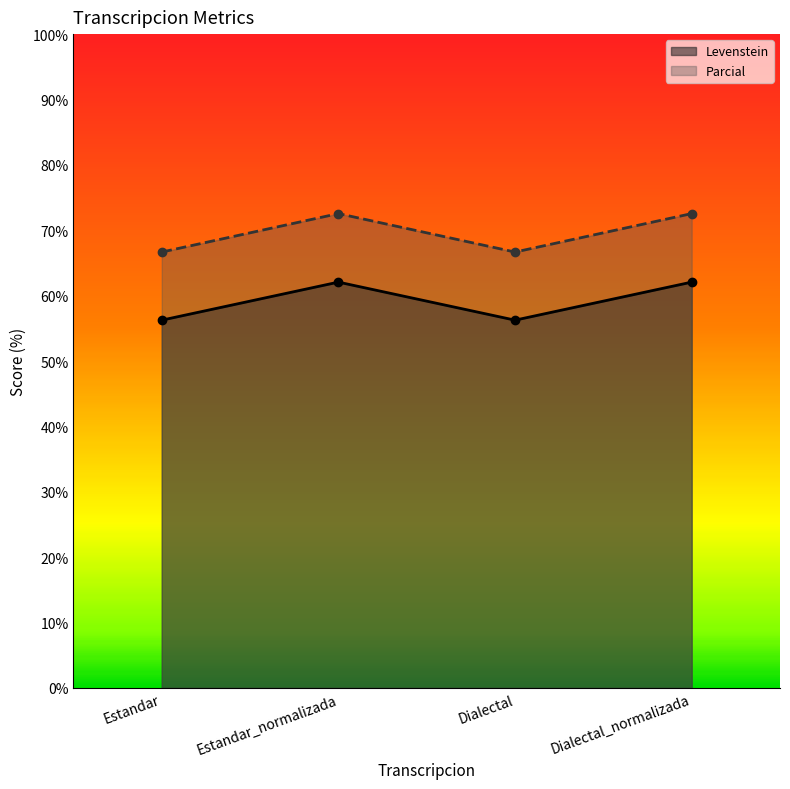

At how many categories does at least one series exceed 68?

2